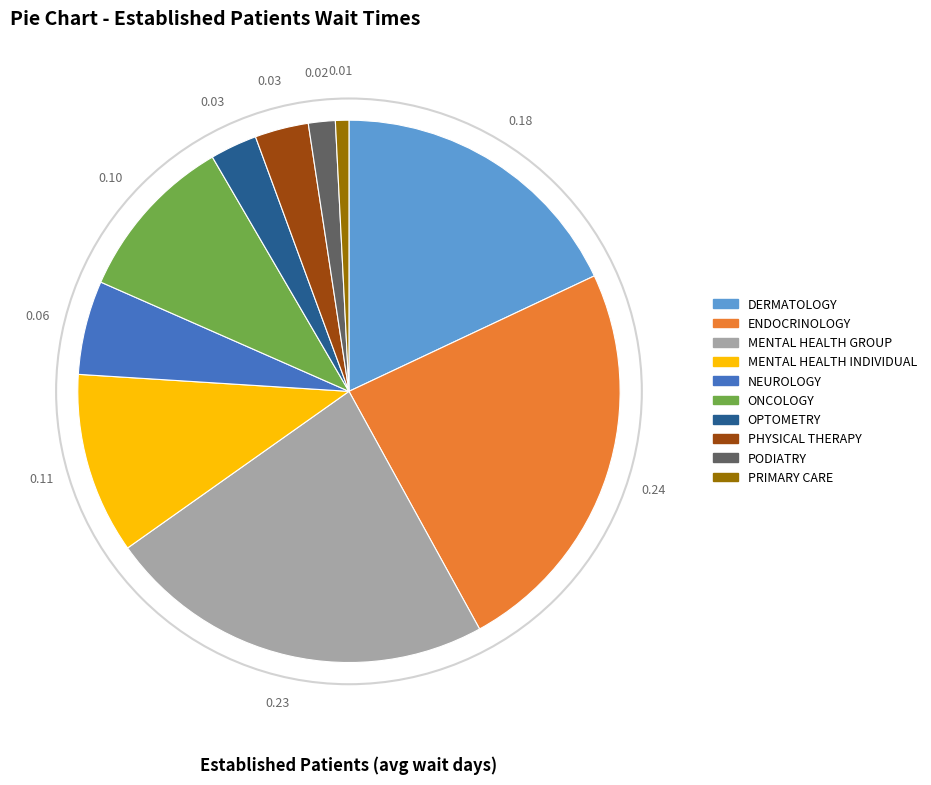

Is there a majority slice in this chart?

No